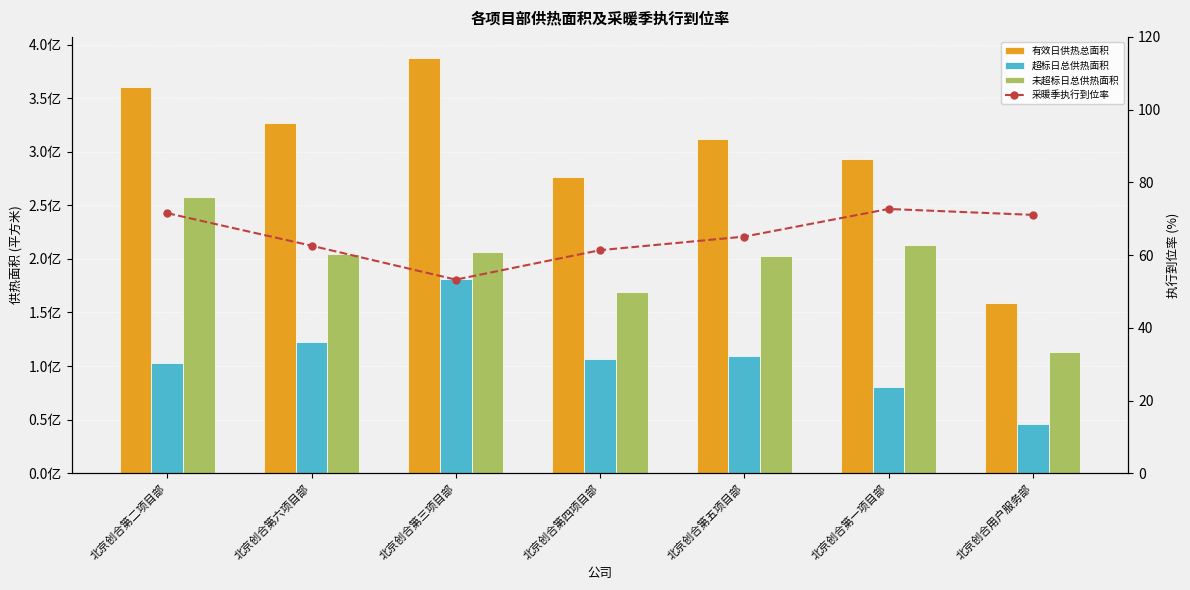

What is the sum of the 有效日供热总面积 values at 北京创合第三项目部 and 北京创合第六项目部?

714525027.0